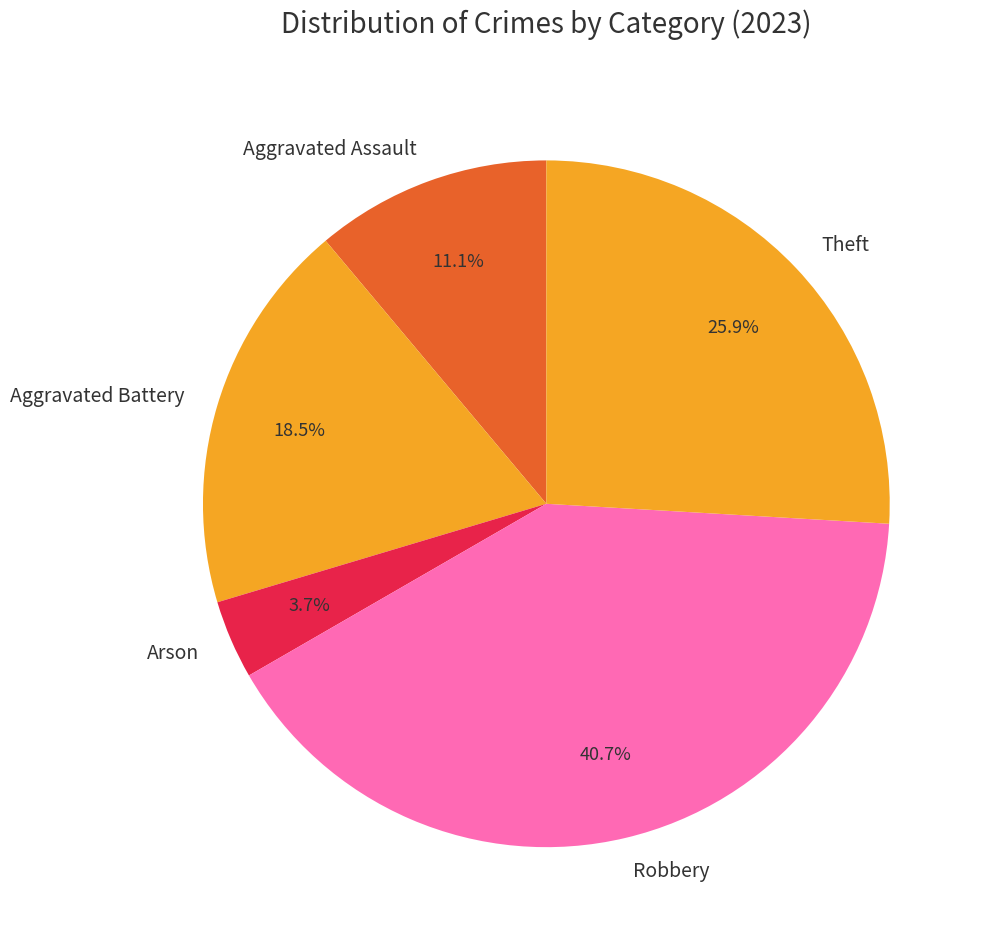

Between Robbery and Theft, which is larger?

Robbery